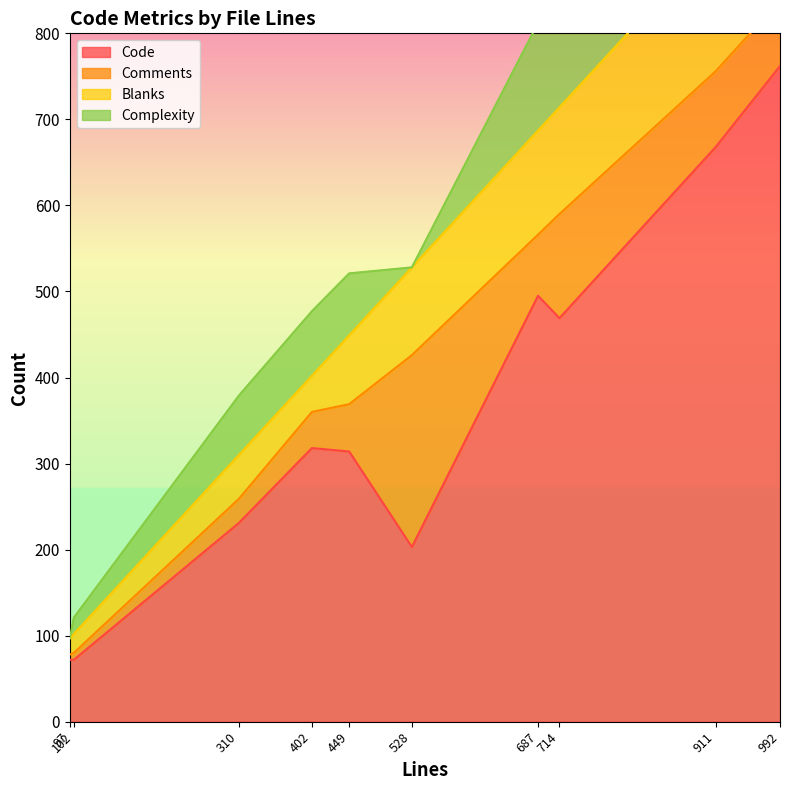

How many categories are shown in the chart?

10